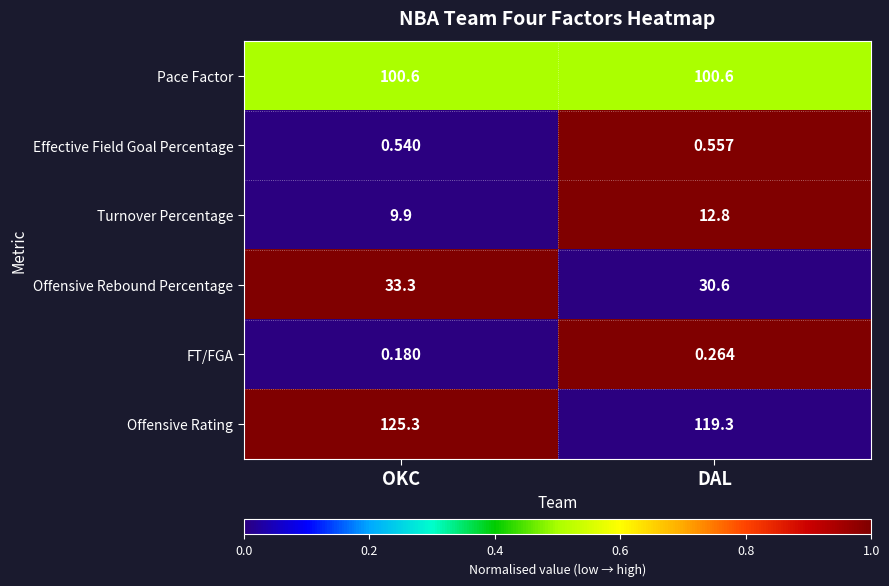

At which category does the chart reach its peak across all series?

OKC